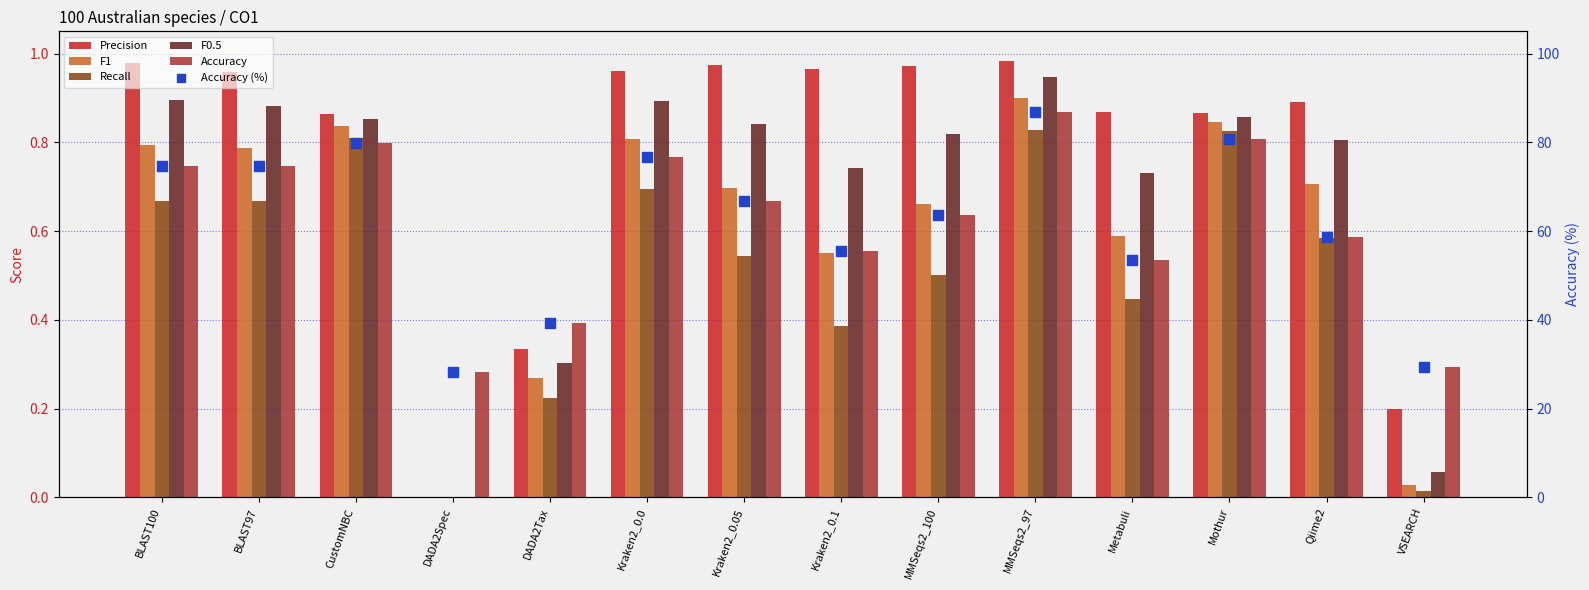

Which series contains the highest Y value?

Accuracy (%)